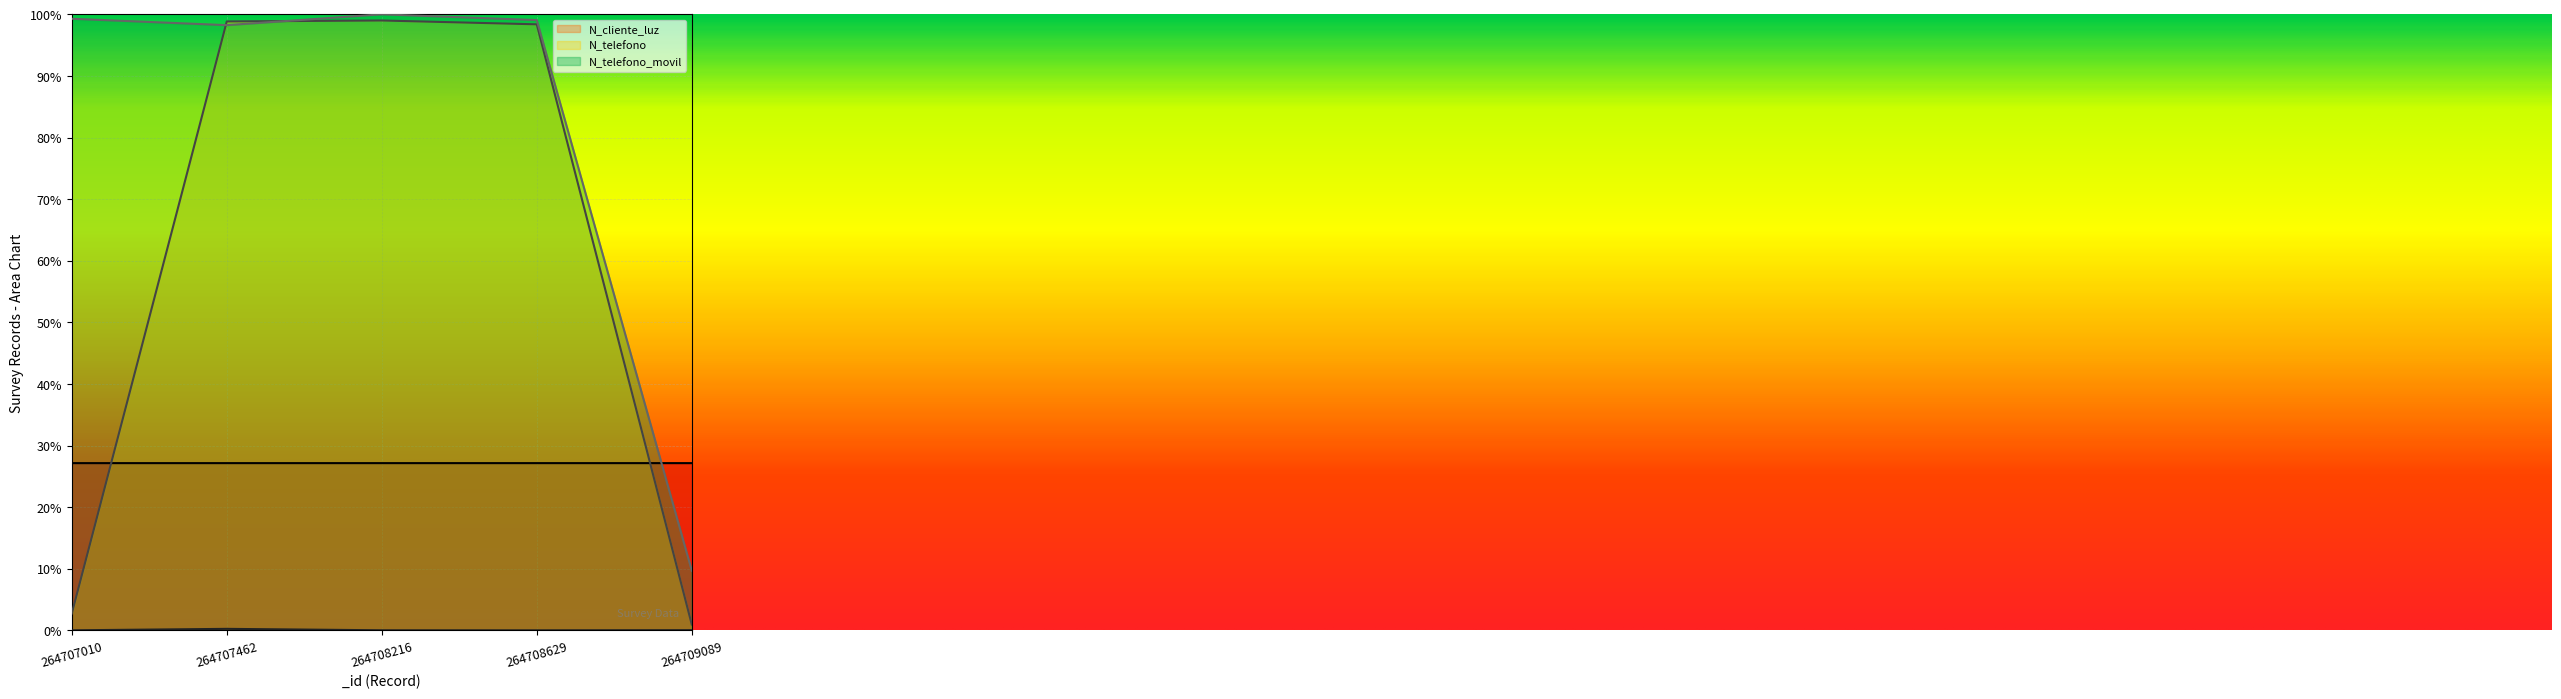

How many values in the N_cliente_luz series exceed 0?

4